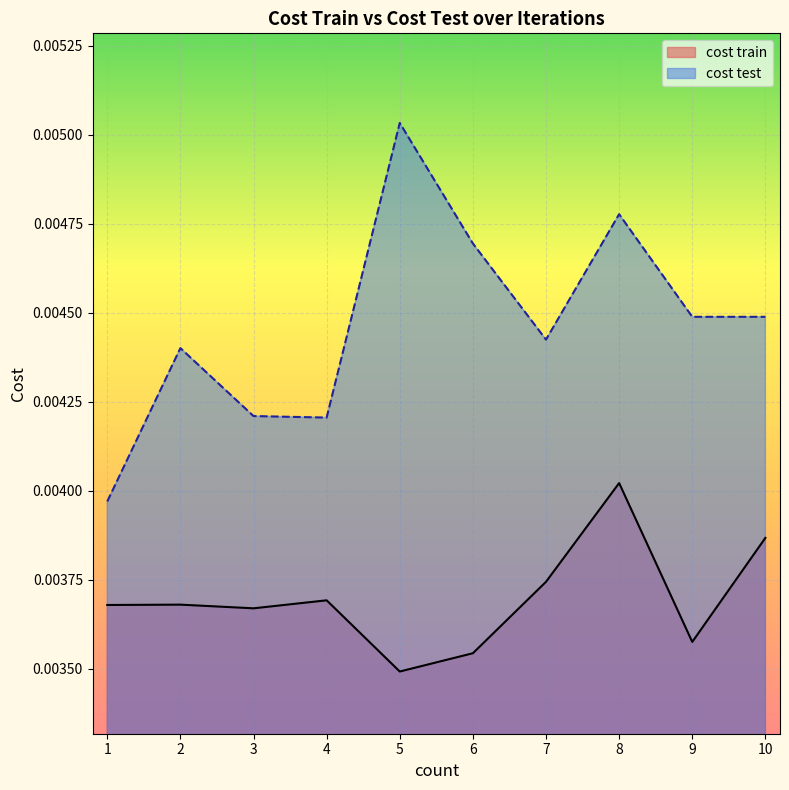

The value of cost test at 4 is 0.0. True or false?

True